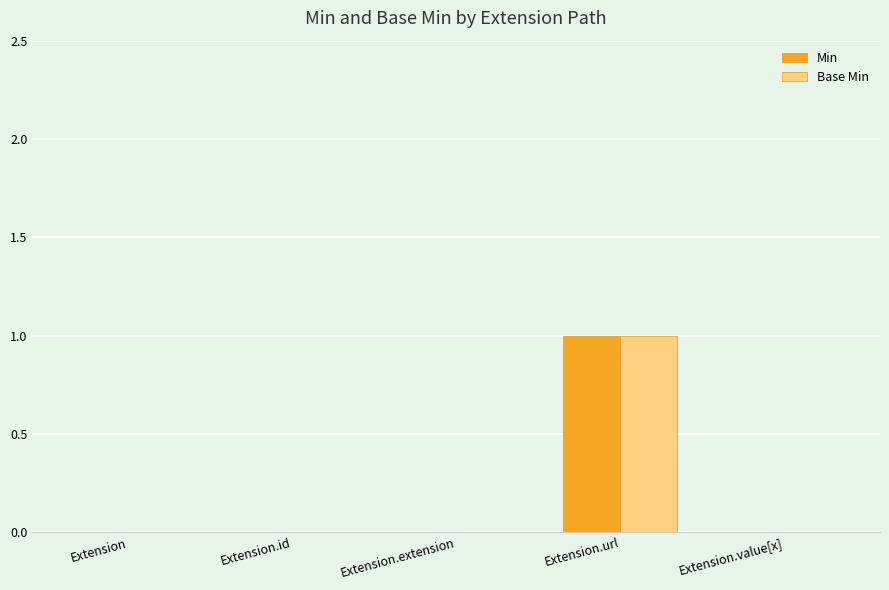

True or false: Base Min has a value of 0 at Extension.id.

True